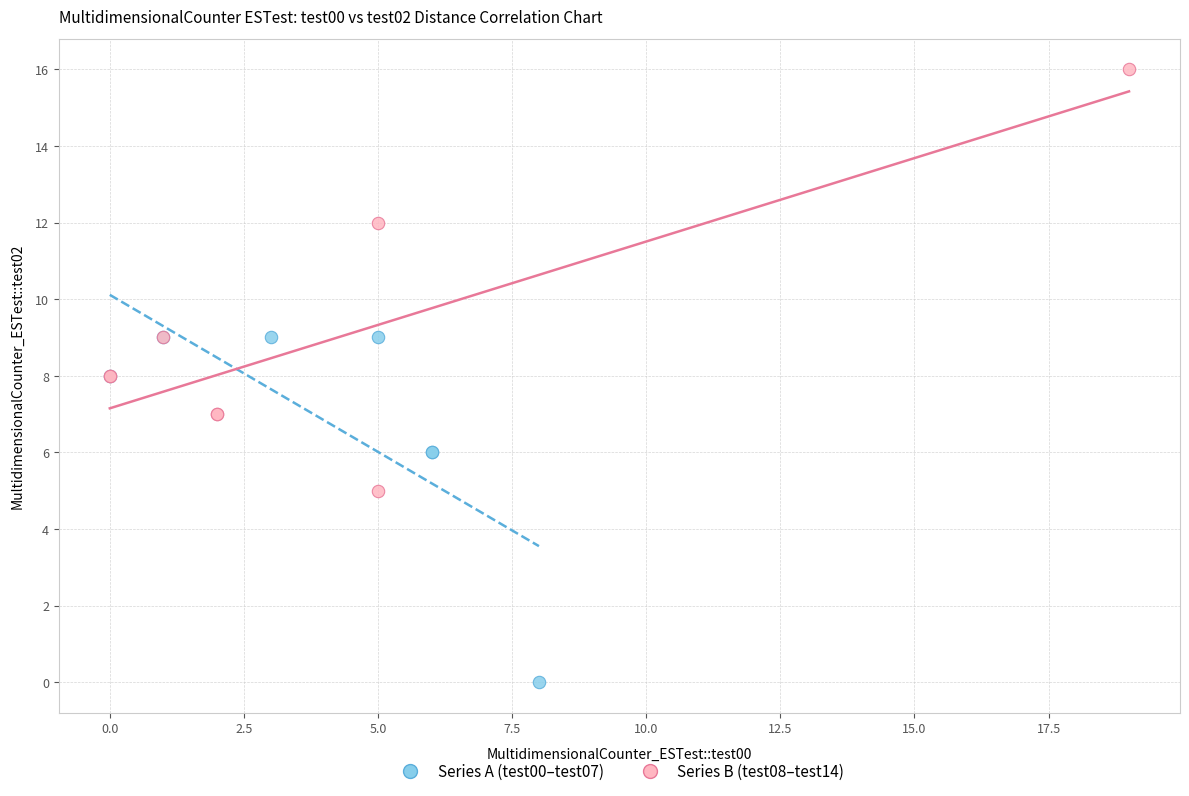

Which series has the widest spread of Y values?

Series B (test08–test14)